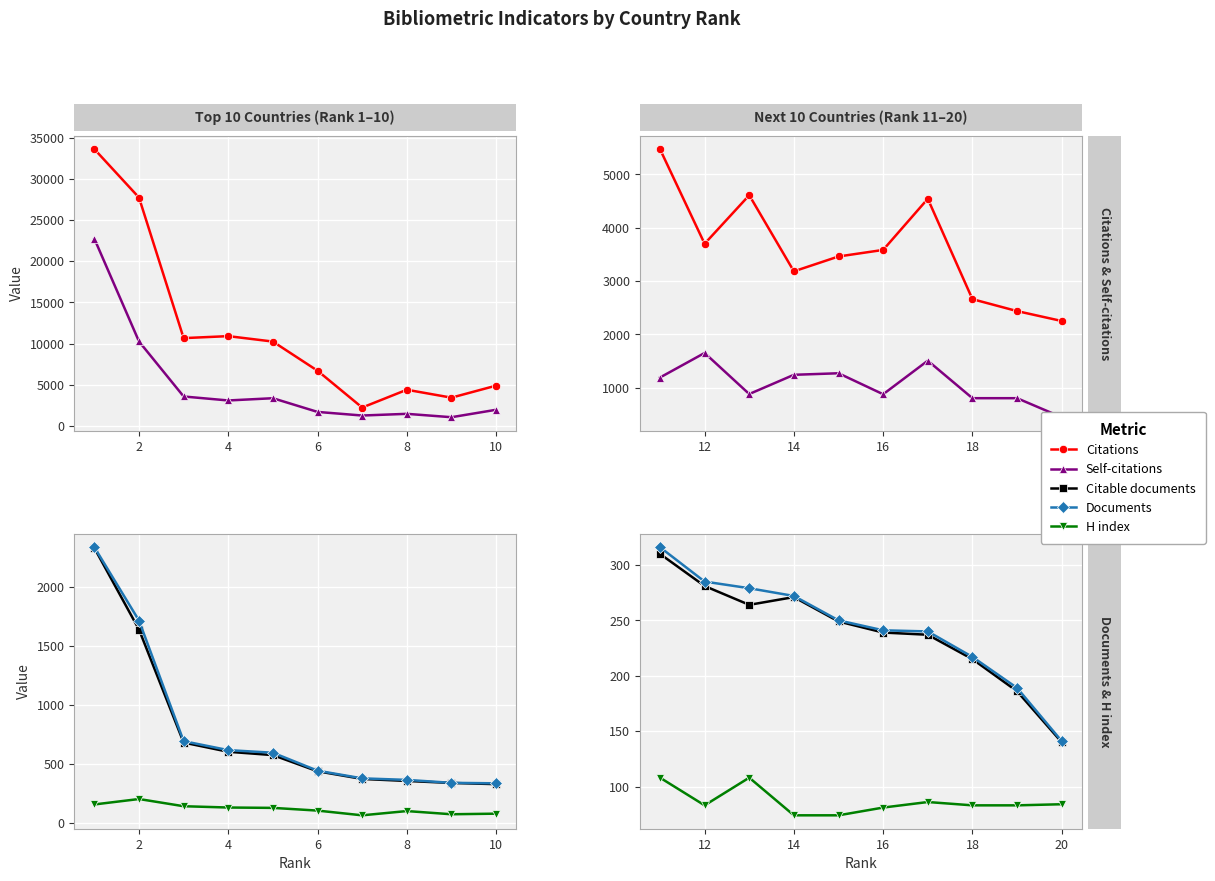

At how many categories does at least one series exceed 2021?

10